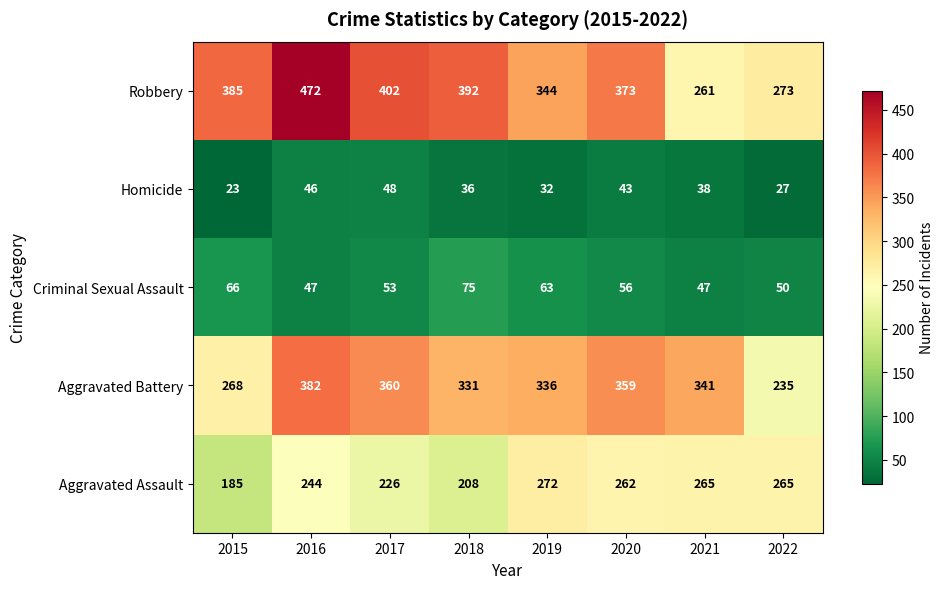

What is the difference between the highest and lowest values at 2017?

354